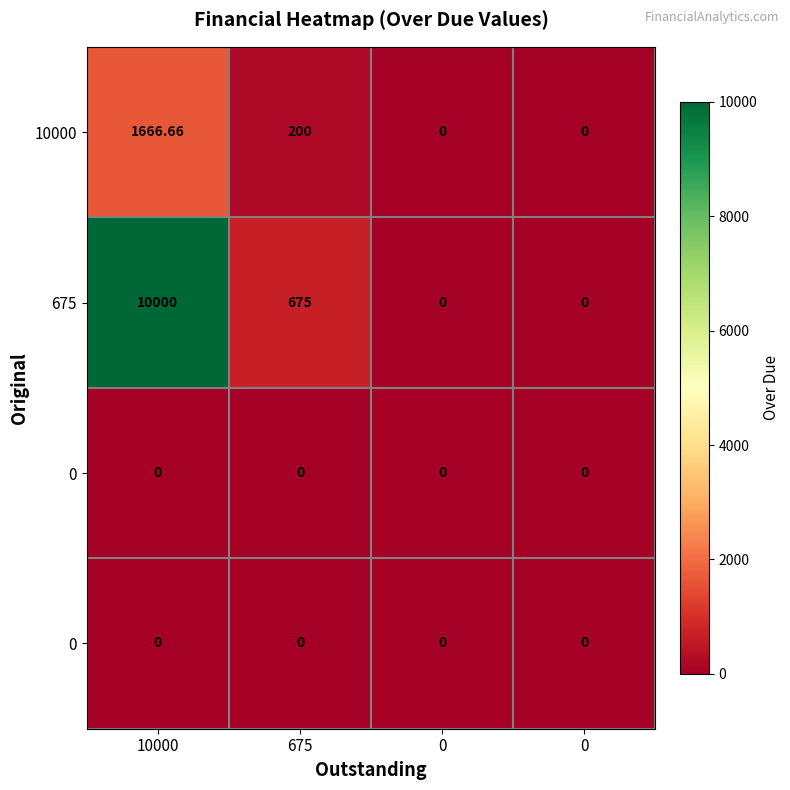

Which label corresponds to the largest value in the chart?

10000